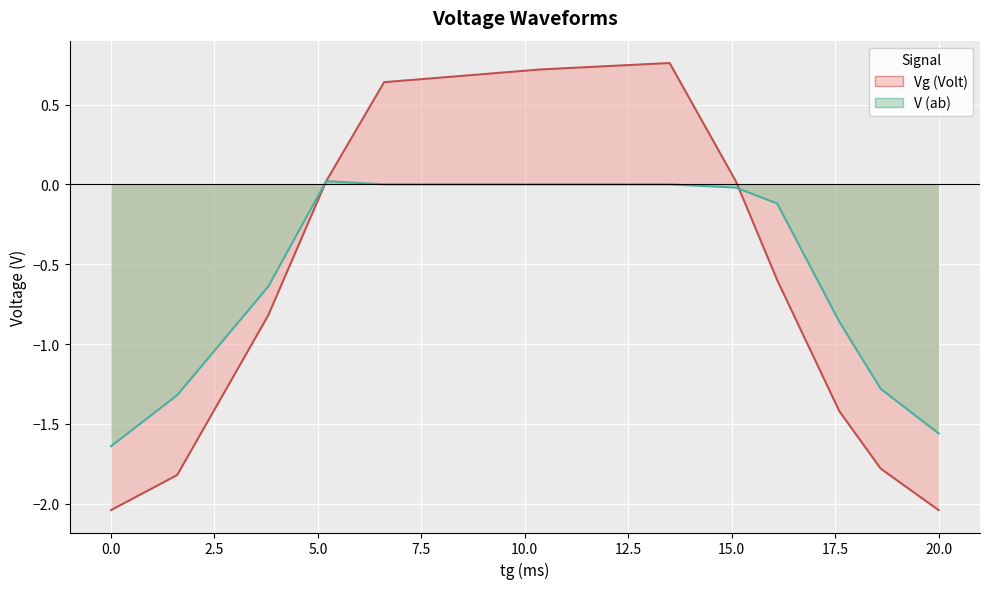

How many values in V (ab) are above zero?

1